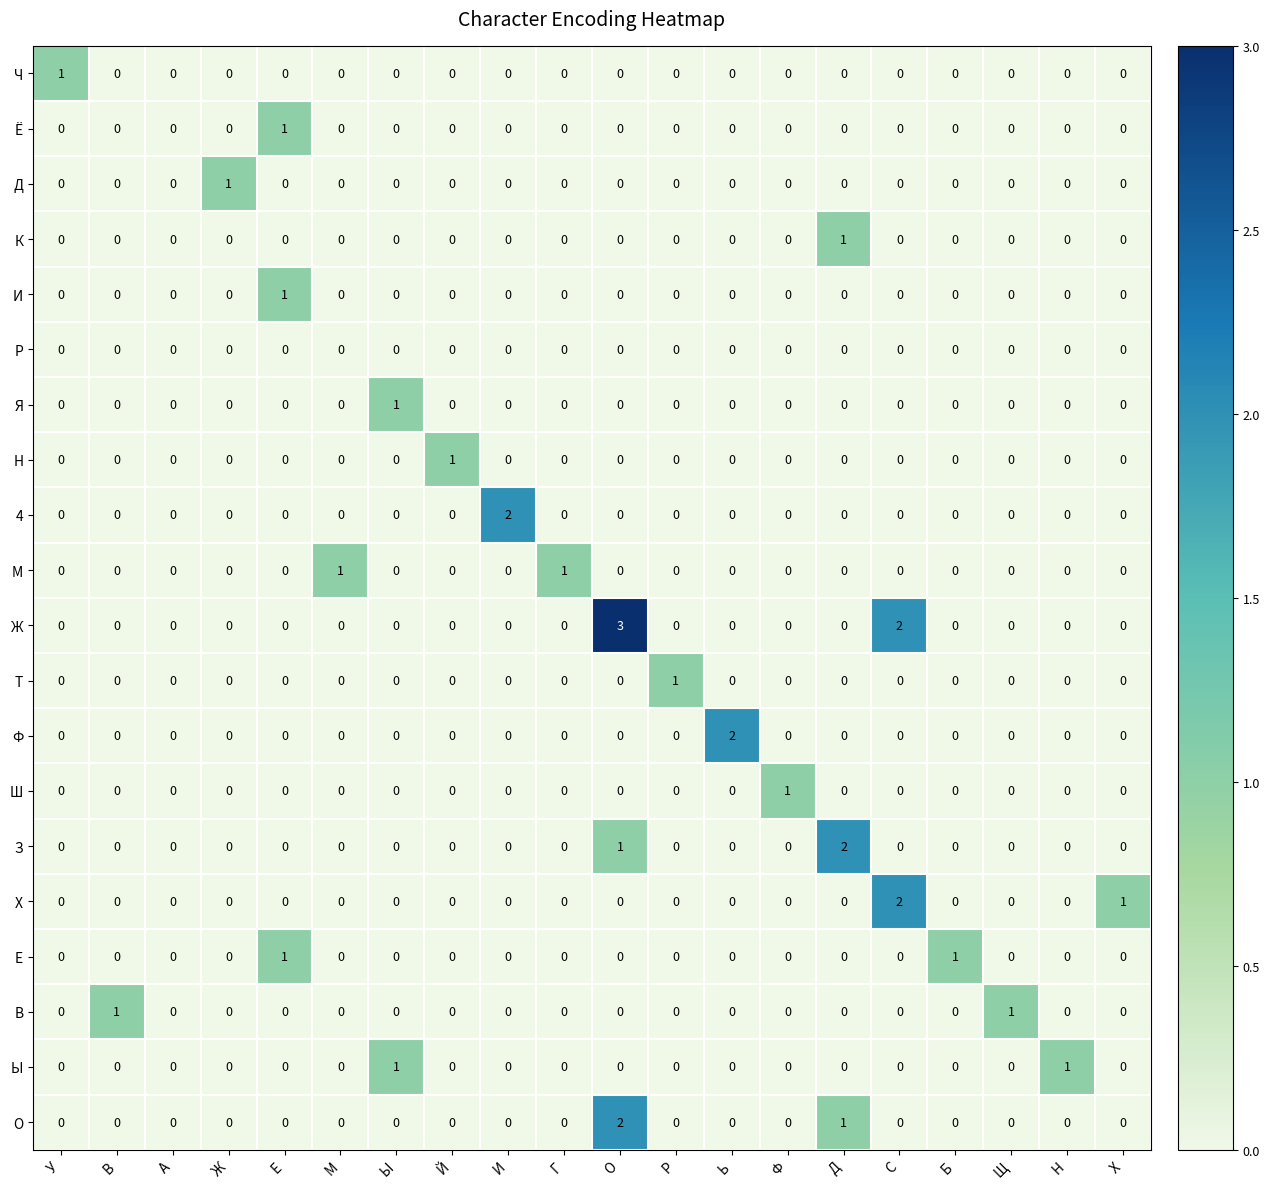

Which category has the highest value in the Ч series?

У